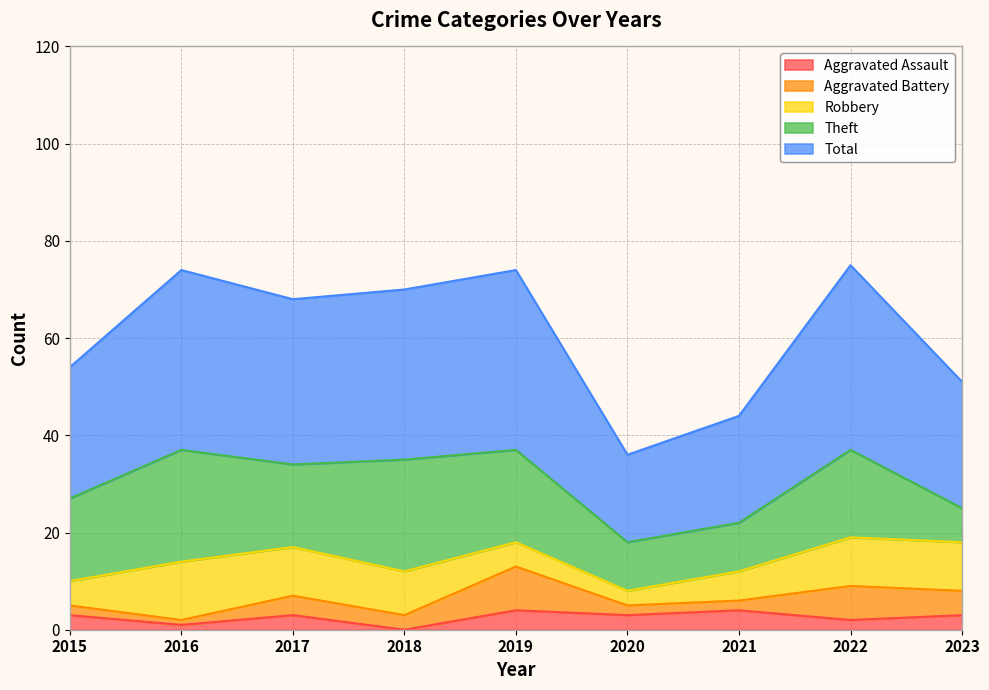

Where is the first local maximum for Aggravated Assault?

2017